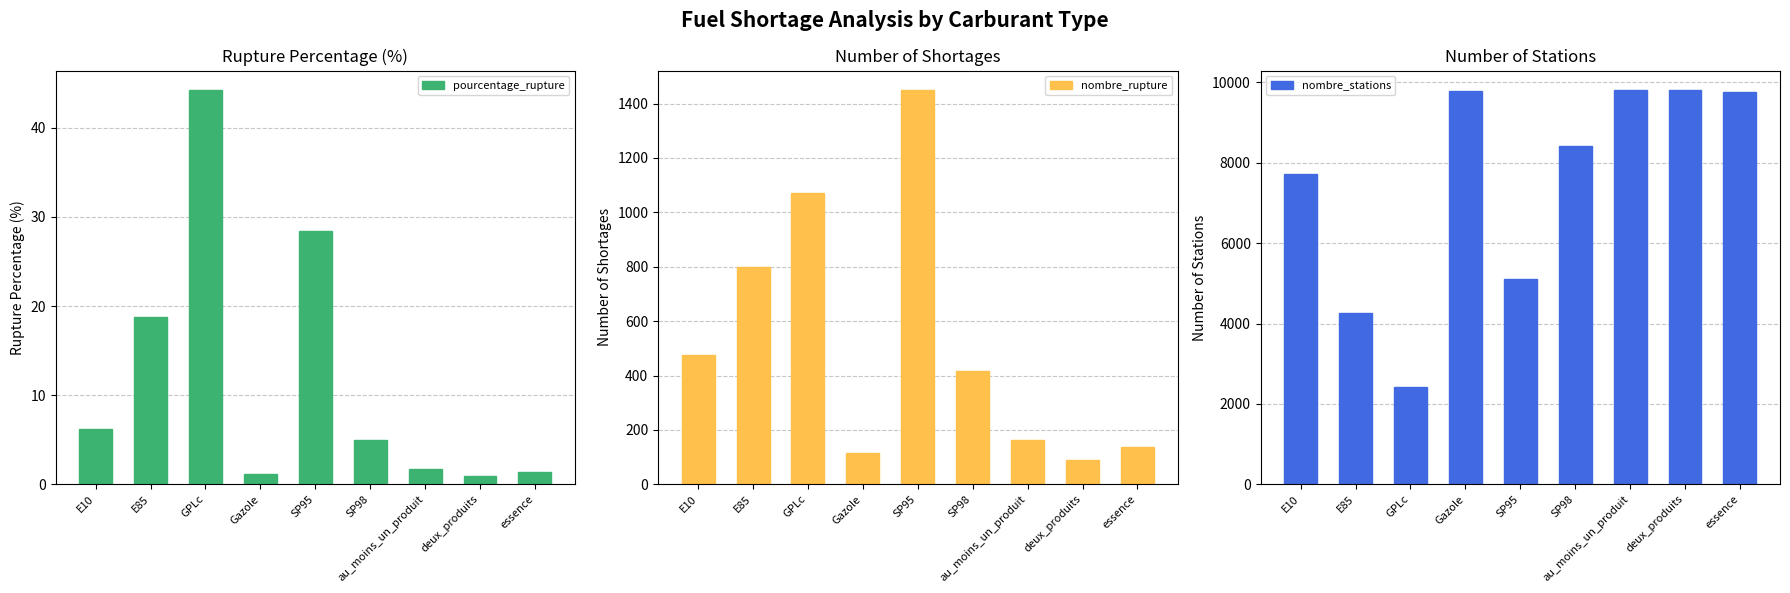

What is the difference between the maximum and minimum values in the nombre_stations series?

7380